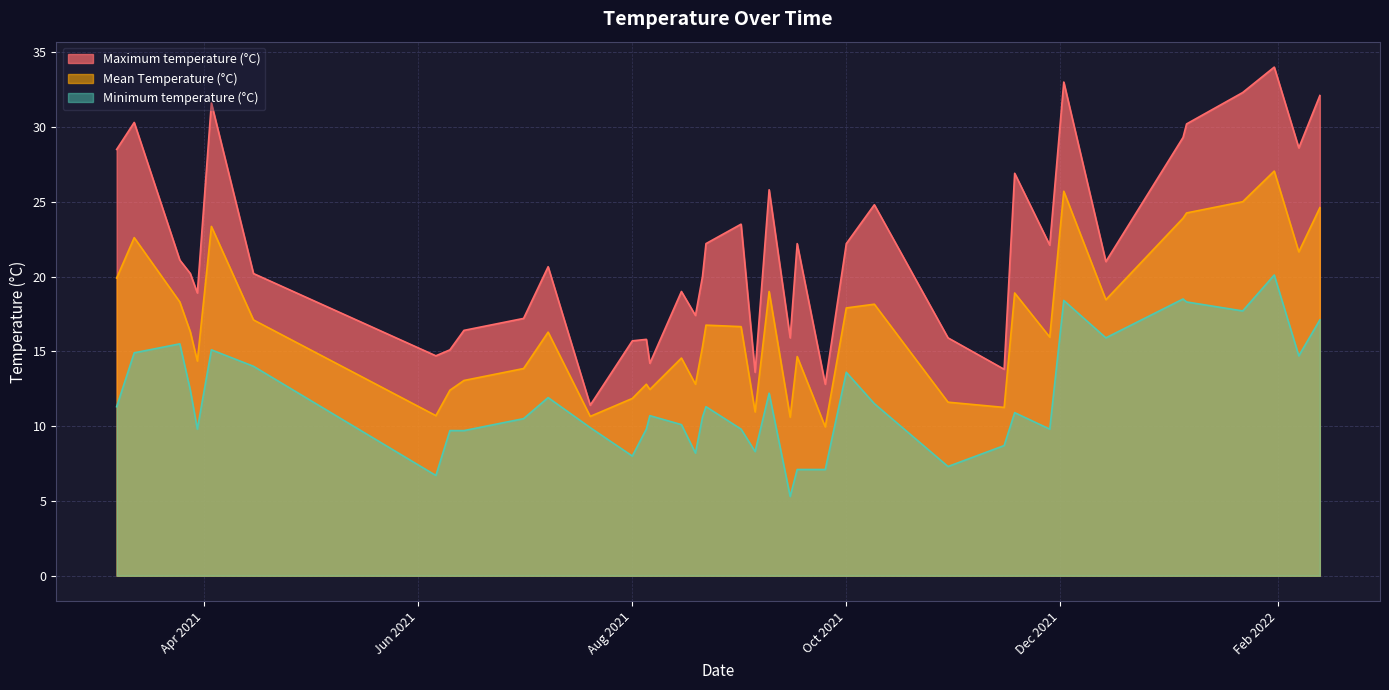

What is the difference between the Minimum temperature (°C) values at 2 and 35?

2.9